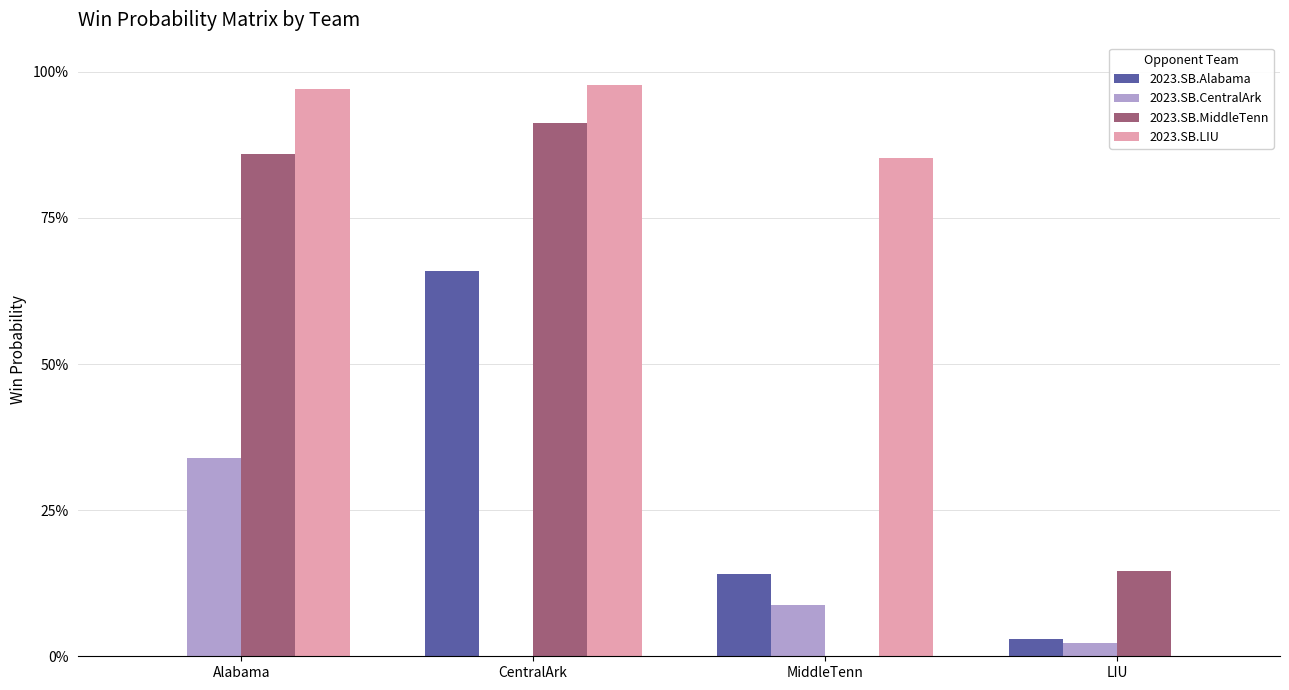

At which label is 2023.SB.Alabama closest to 0?

Alabama